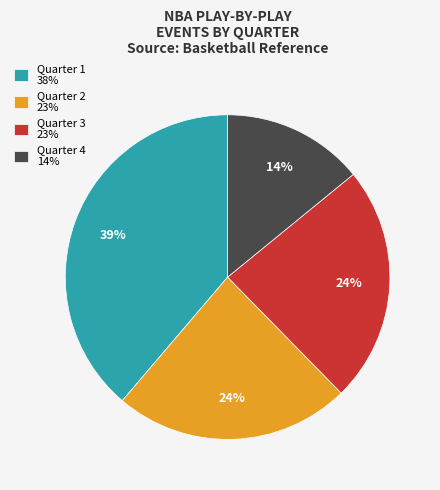

Is there any slice that represents more than half of the pie?

No